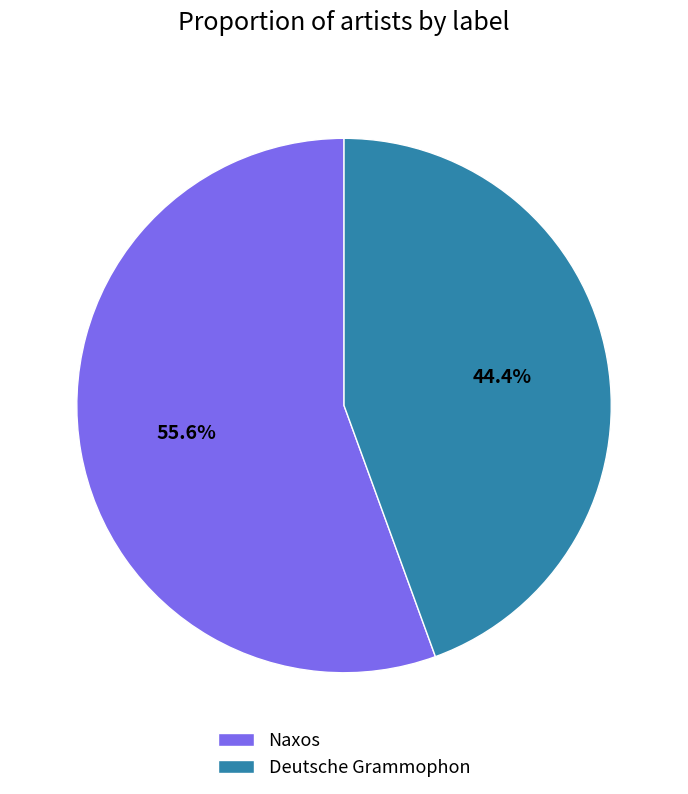

To the nearest percent, what is the difference between the largest and smallest slice percentages?

11%